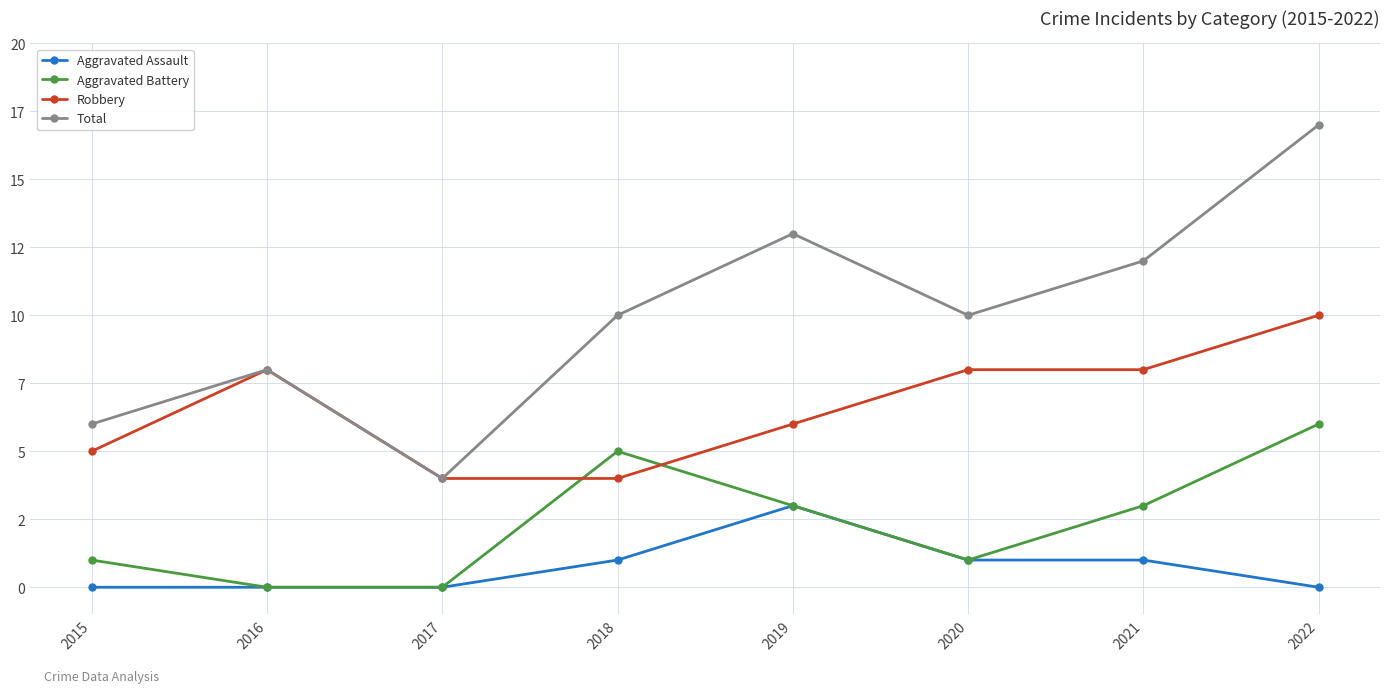

What is the spread (max minus min) of values at 2019?

10